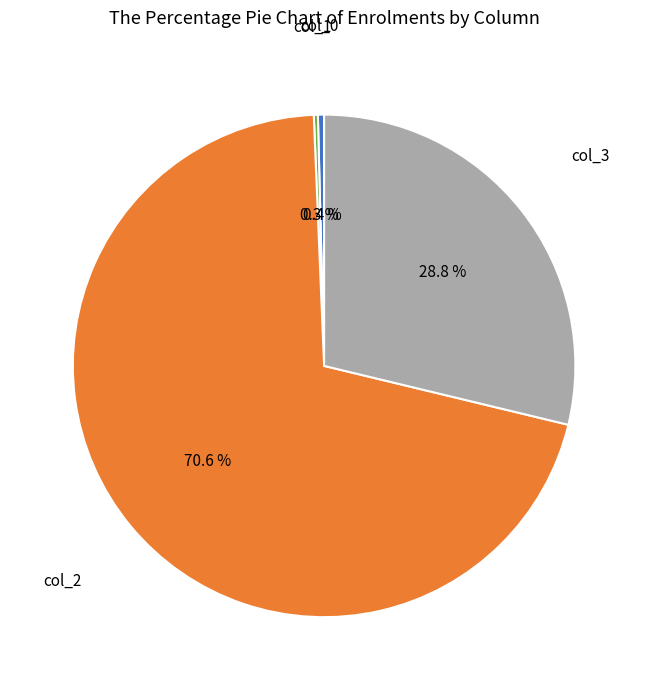

Does any single category account for the majority?

Yes